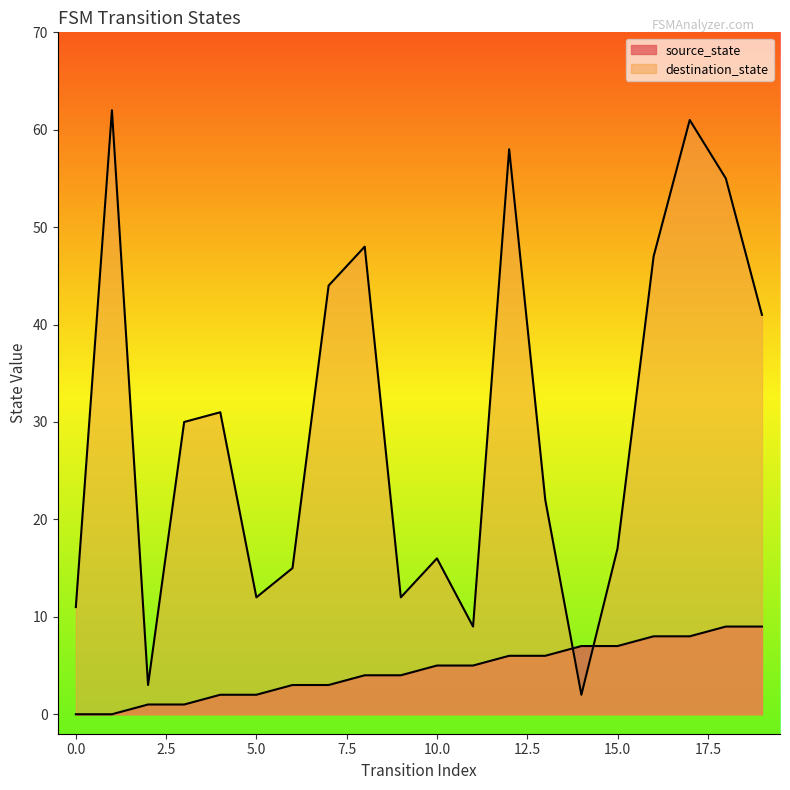

What is the sum of the destination_state values at 11 and 6?

24